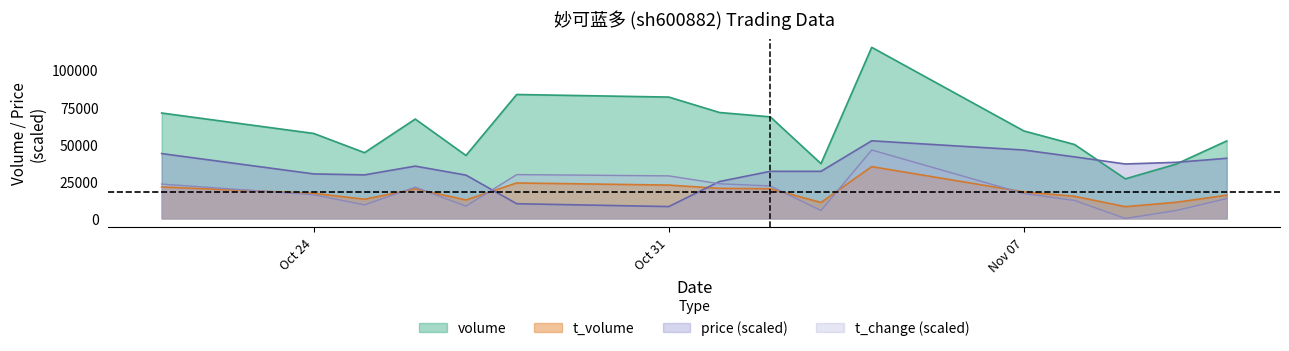

Reading left to right, list all the values displayed in this chart.

volume: 71165.0	57352.0	44397.0	67084.0	42521.0	83659.0	81917.0	71504.0	68575.0	36989.0	115499.0	59058.0	49892.0	26728.0	36650.0	52321.0
t_volume: 21230.0	16947.0	12972.0	19940.0	12484.0	23942.0	22511.0	20310.0	20075.0	10796.0	34976.0	17896.0	14950.0	7959.0	10897.0	15715.0
price: 43782.3	30051.5	29412.8	35320.3	29253.2	9934.3	8018.4	24942.4	31807.8	31807.8	52403.9	46177.2	41547.0	36757.2	37874.8	40589.1
t_change: 23206.3	15967.6	9154.8	21077.2	8303.2	29593.3	28741.7	23419.2	21928.8	5322.5	46199.6	16819.2	12135.4	0.0	5322.5	13412.8